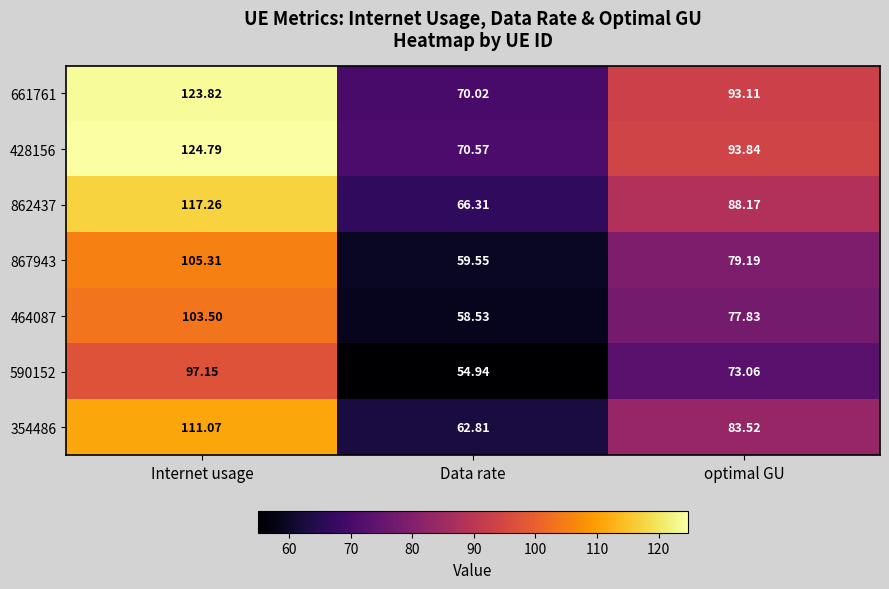

Is the value of 867943 at Data rate greater than the value of 661761 at optimal GU?

No